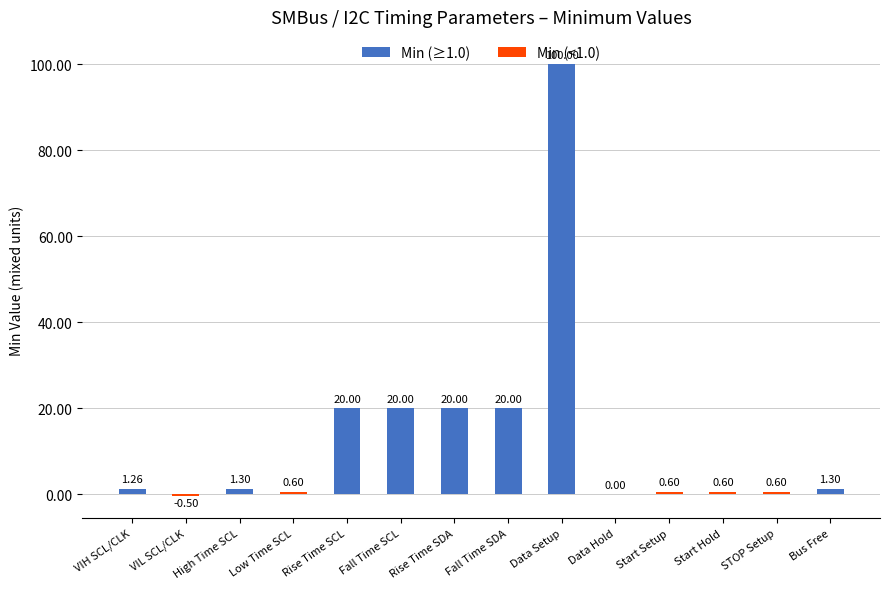

What is the sum of the values at VIL SCL/CLK and Fall Time SCL?

19.5